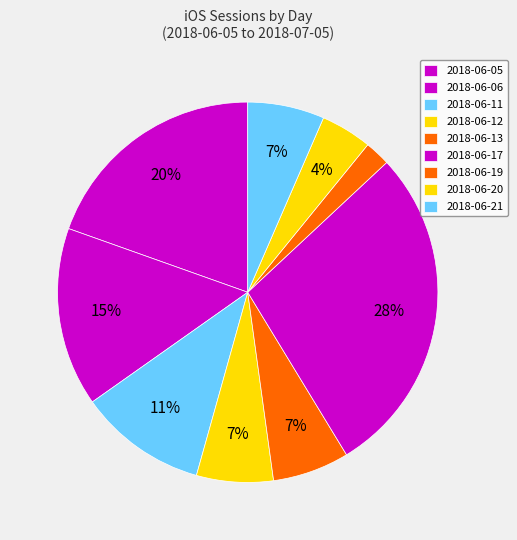

Rank the categories by value from highest to lowest.

2018-06-17, 2018-06-05, 2018-06-06, 2018-06-11, 2018-06-12, 2018-06-13, 2018-06-21, 2018-06-20, 2018-06-19